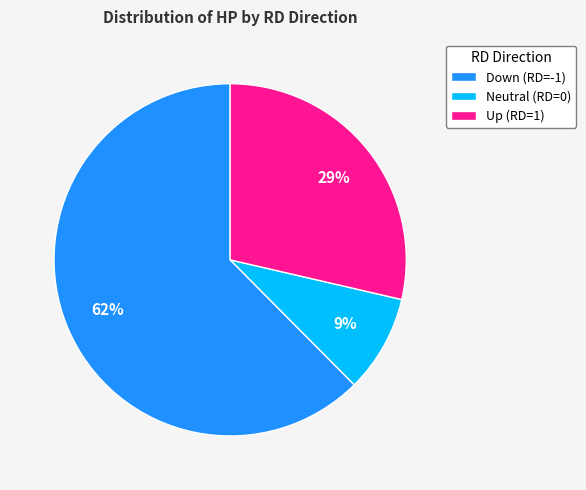

To the nearest percent, what is the average slice percentage?

33%